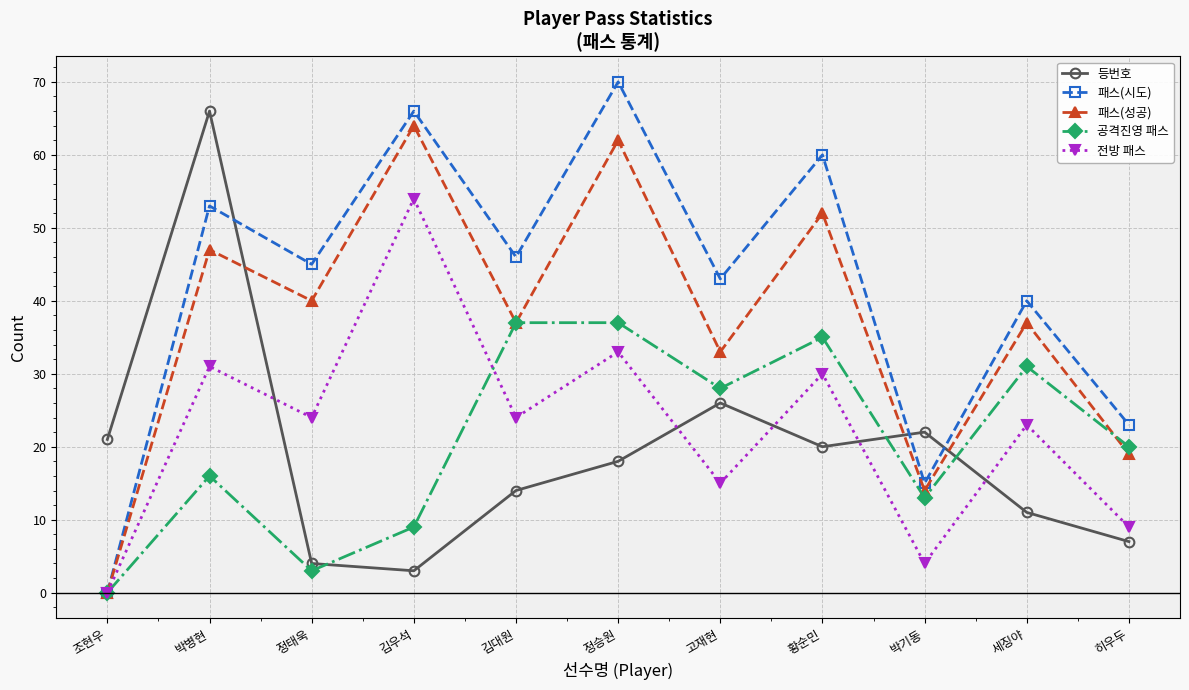

True or false: 공격진영 패스 has more than 0 interior local peaks.

True